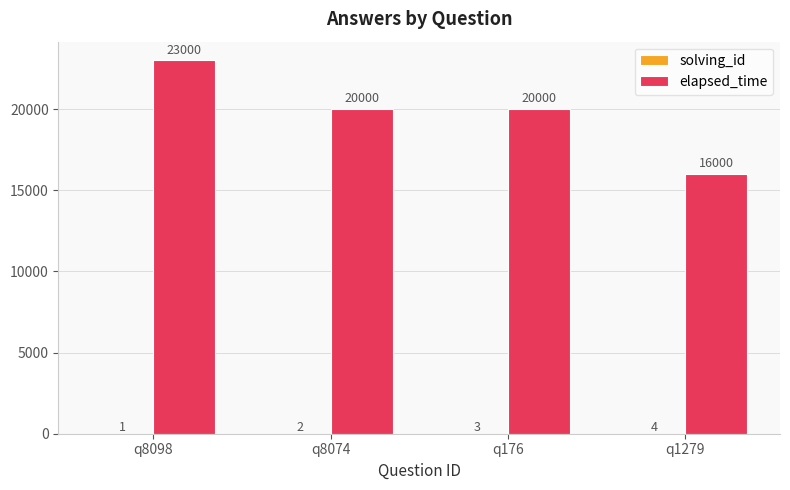

Between q8098 and q1279, which series saw the biggest shift?

elapsed_time